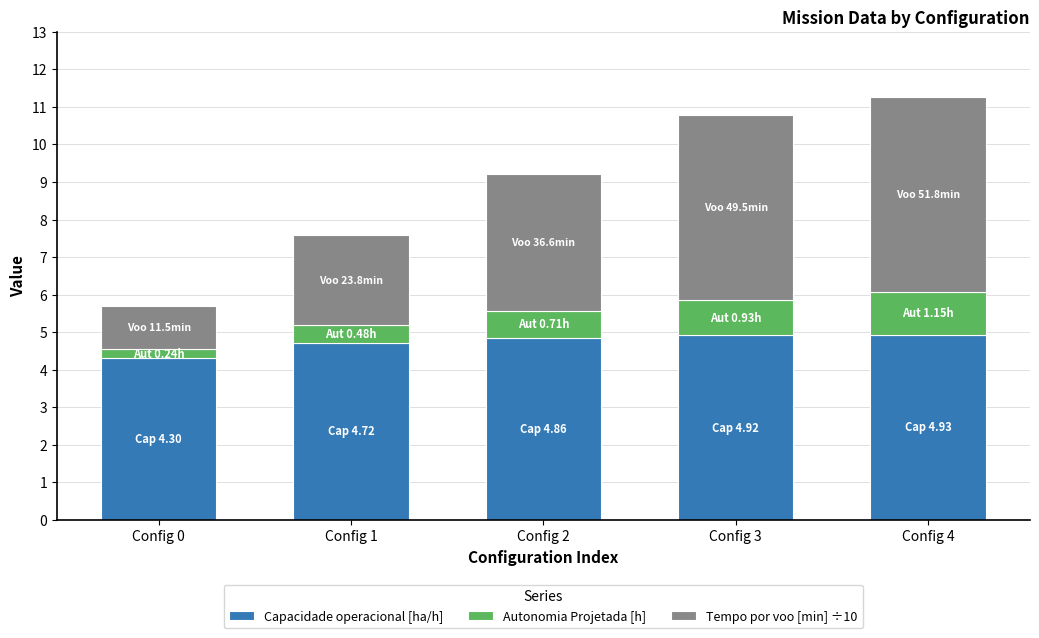

Are the bars grouped side by side (vs. stacked)?

No